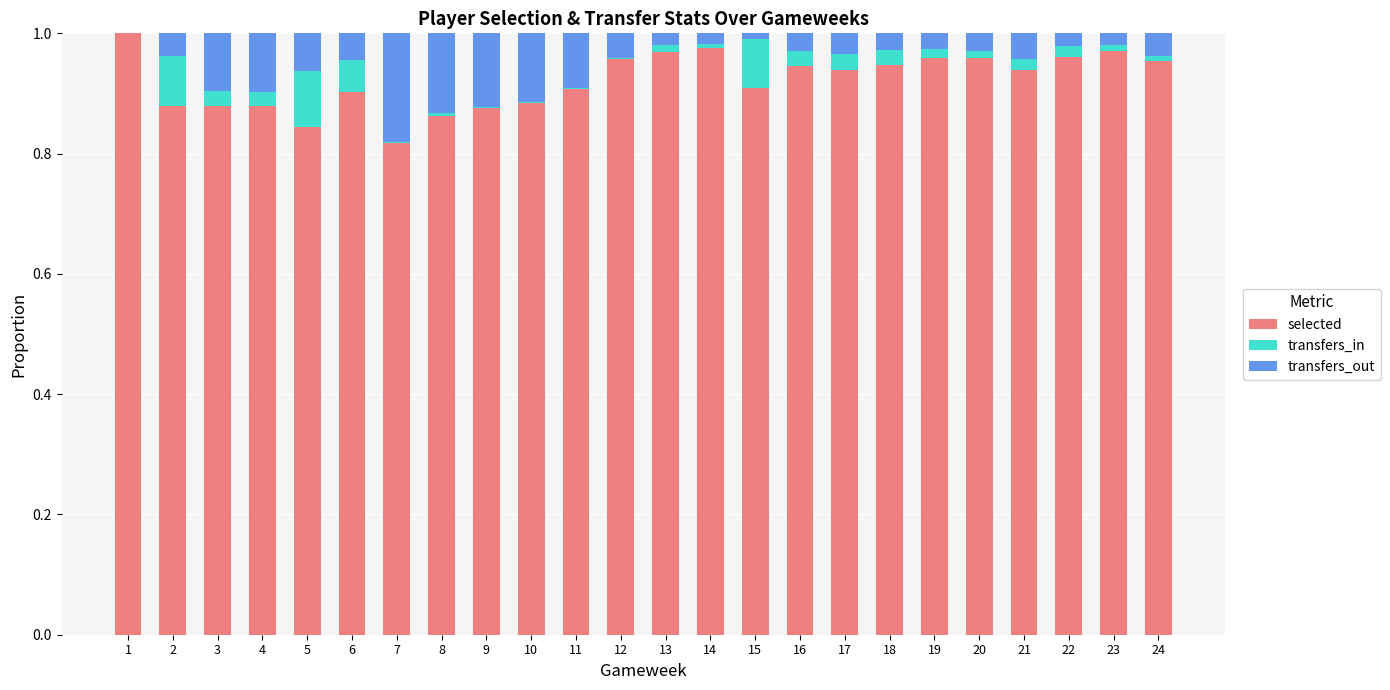

What is the sum of all selected values?

22.1